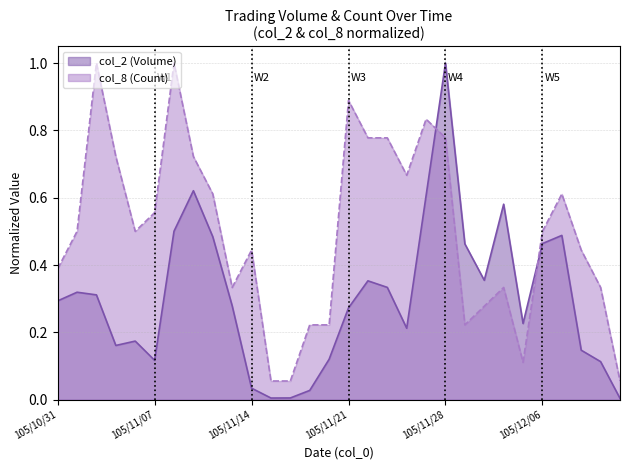

Which series ends up on top after the final intersection of col_8 (Count) and col_2 (Volume)?

col_8 (Count)